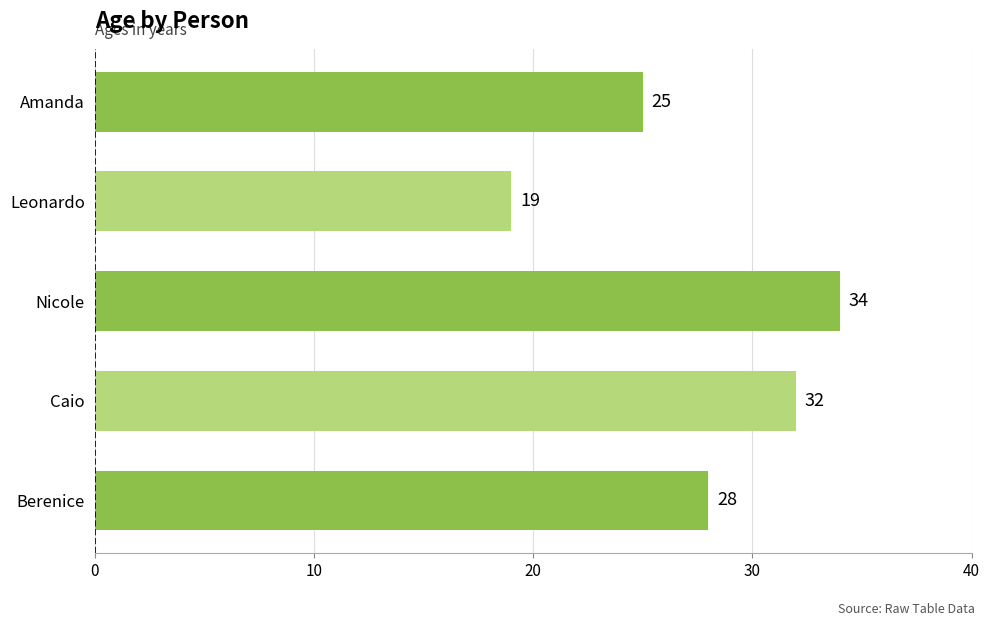

True or false: the data shows 32 at Caio.

True